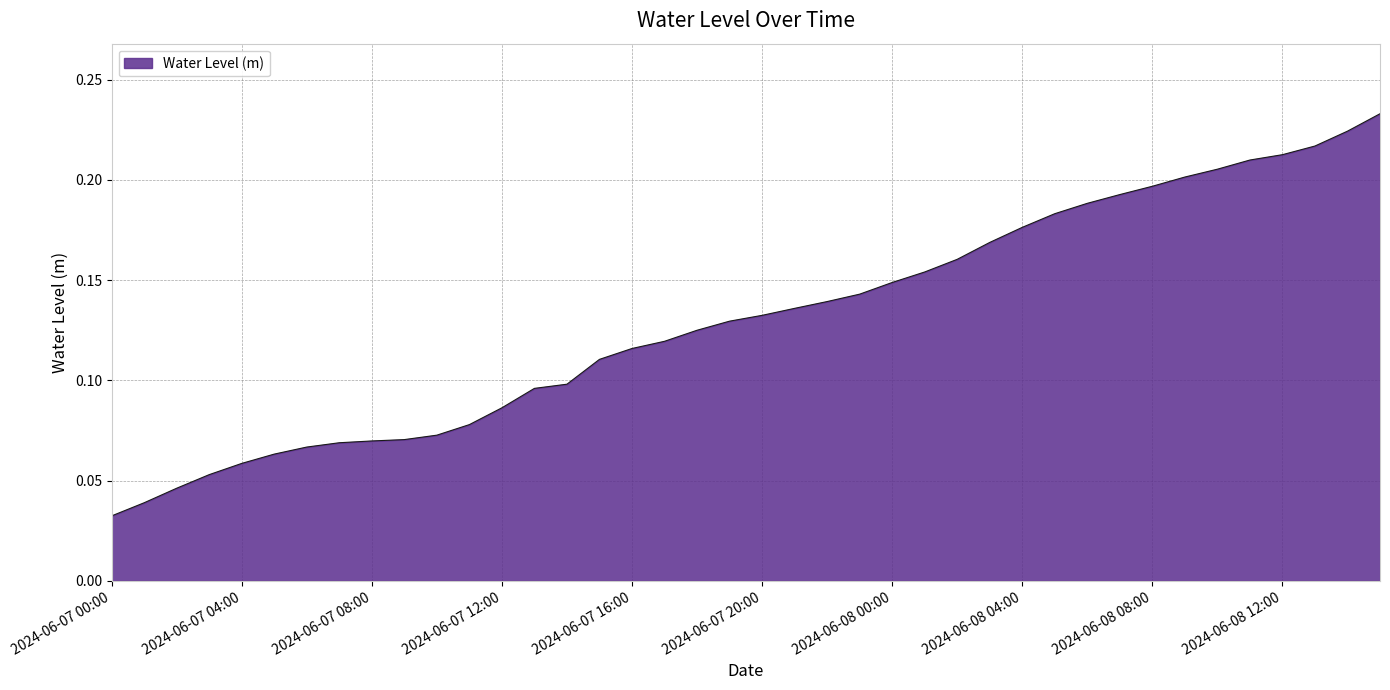

Is this an area chart (filled region under the line)?

Yes